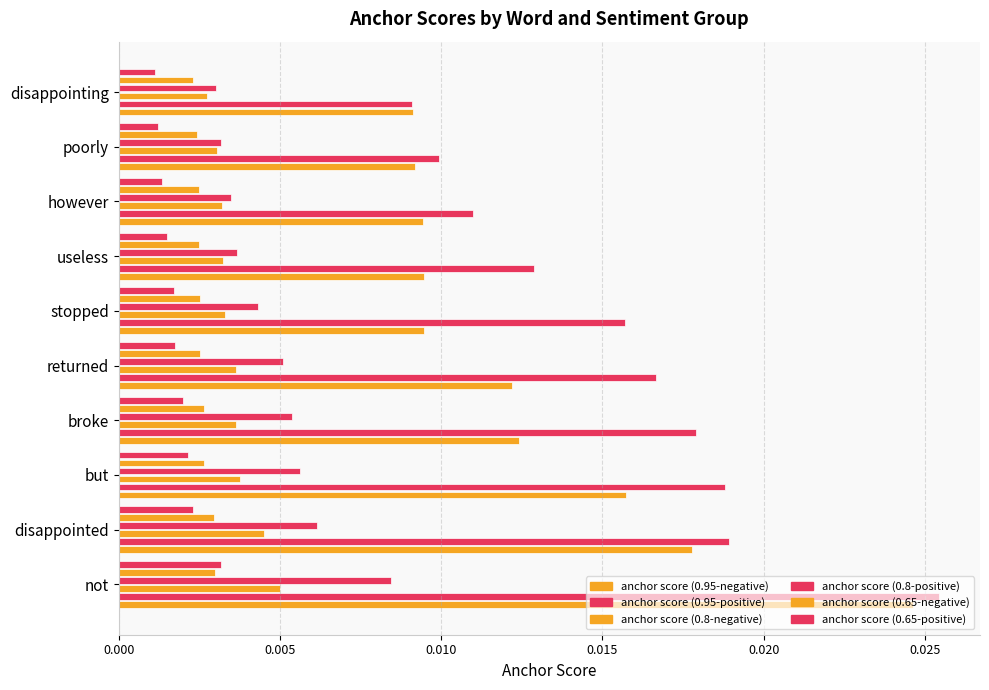

How many categories are shown in the chart?

10